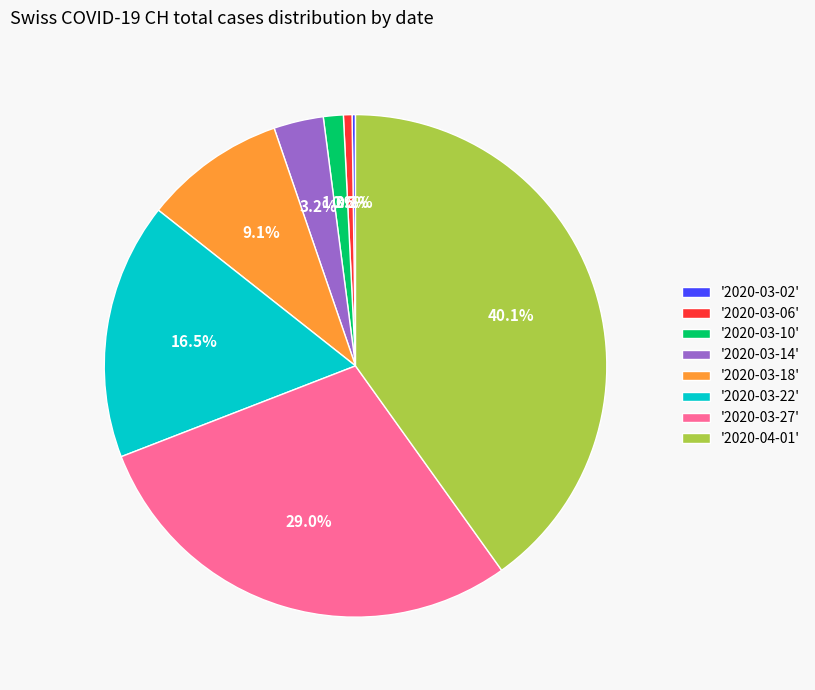

Combined, what portion of the pie is '2020-03-18' and '2020-03-10'?

10.4%